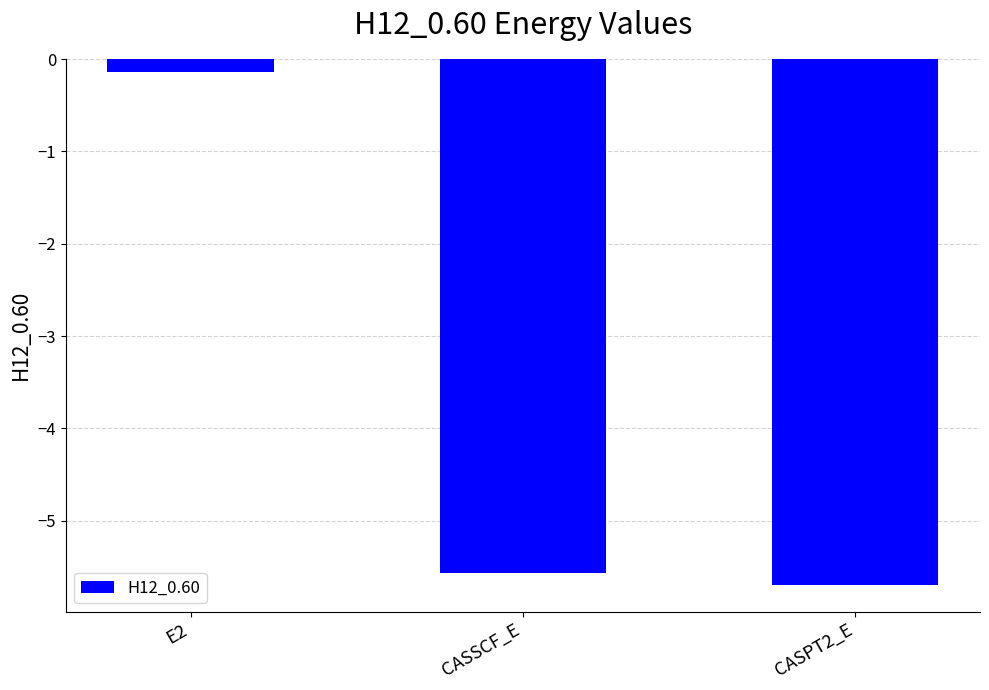

What is the greatest value displayed?

-0.1